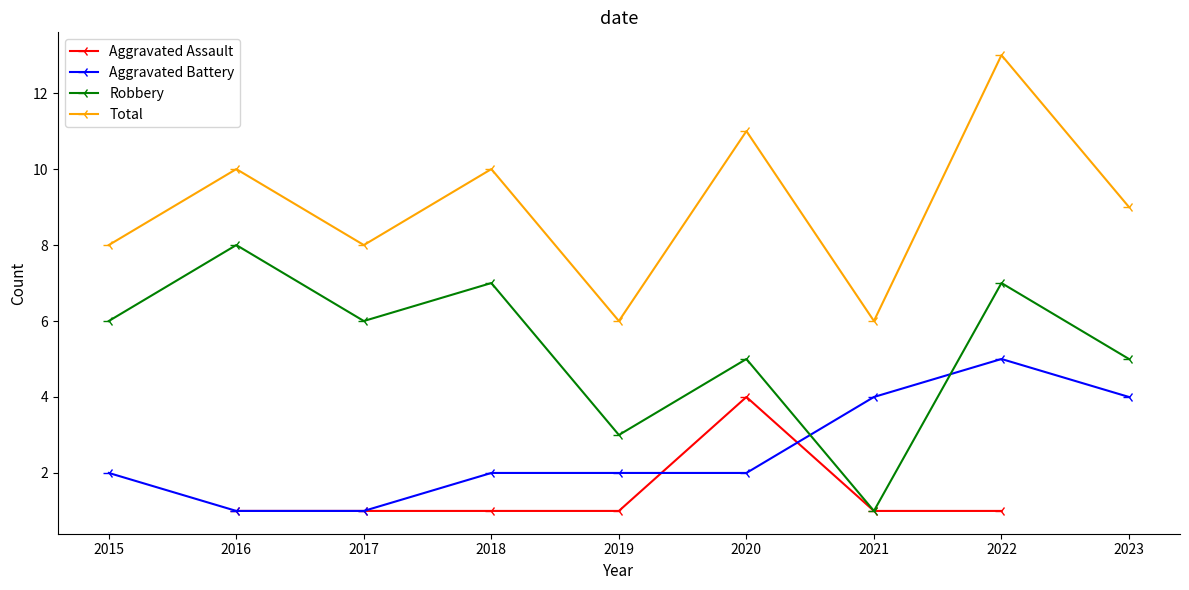

Which series has the largest range (max minus min)?

Robbery